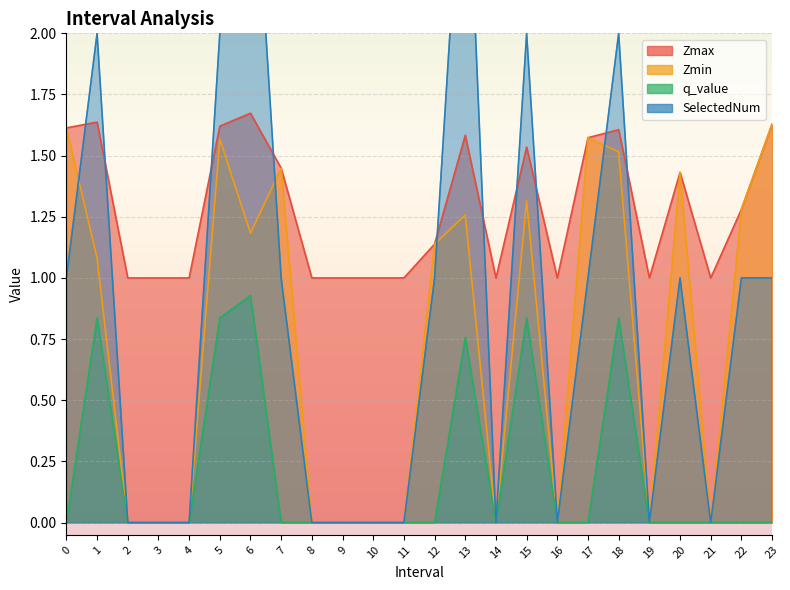

What is the minimum value for Zmax?

1.0